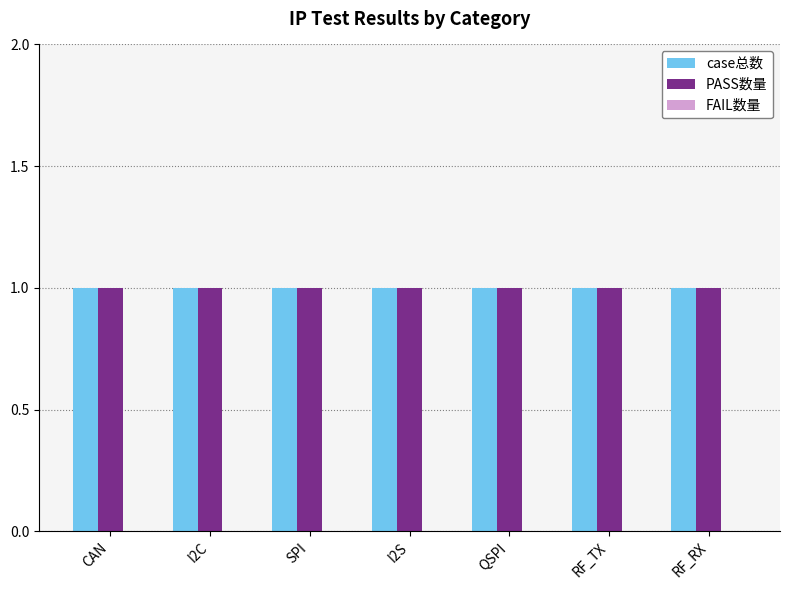

Which has a higher value, QSPI or I2S?

QSPI